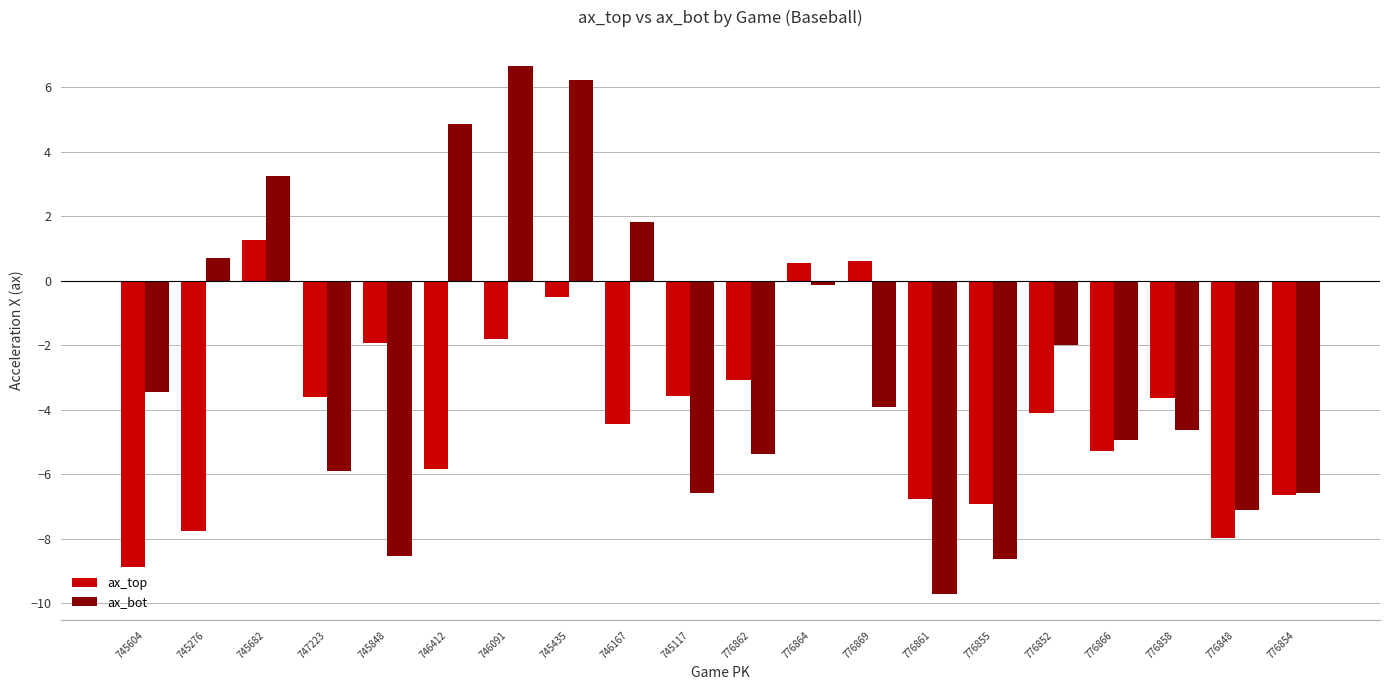

What is the highest value of the ax_bot series?

6.6